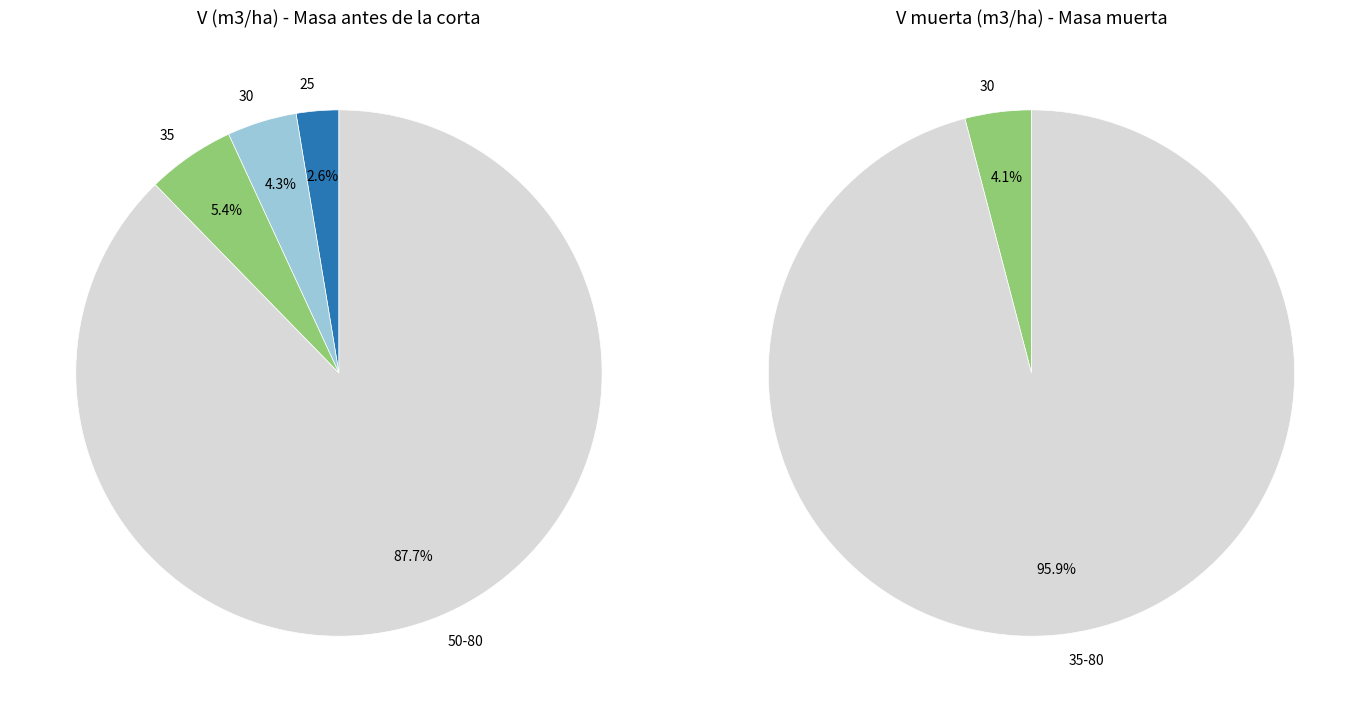

What is the smallest slice in the pie chart?

25